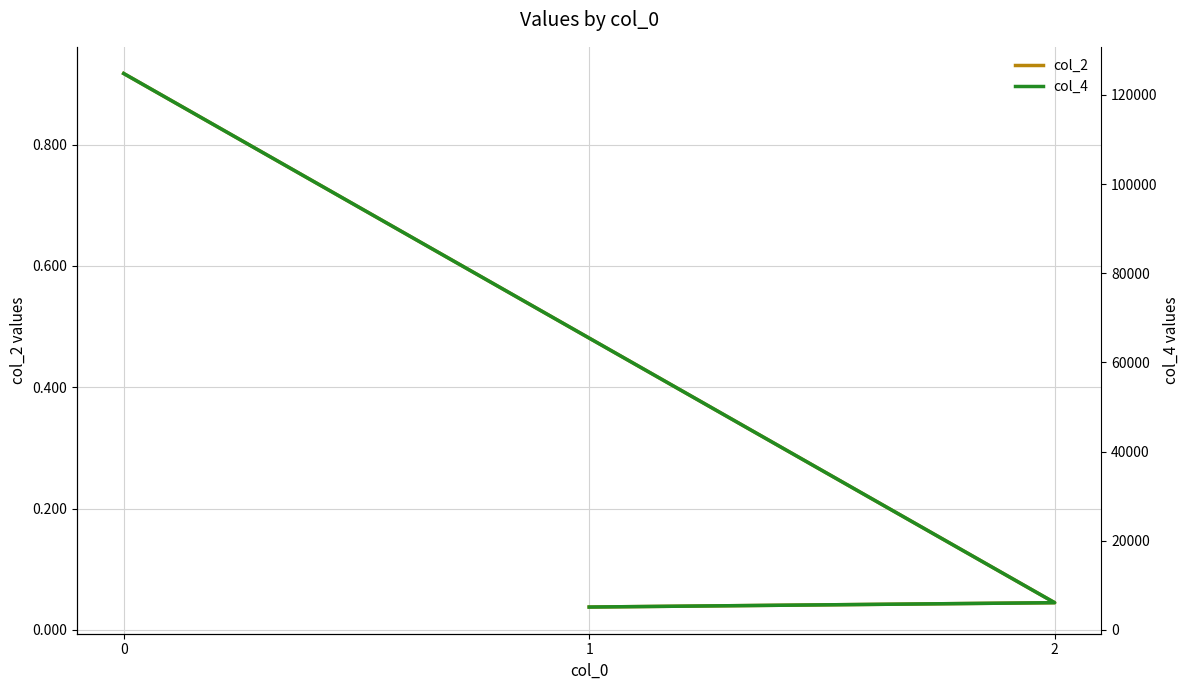

The value of col_4 at 0 is 196645.0. True or false?

False